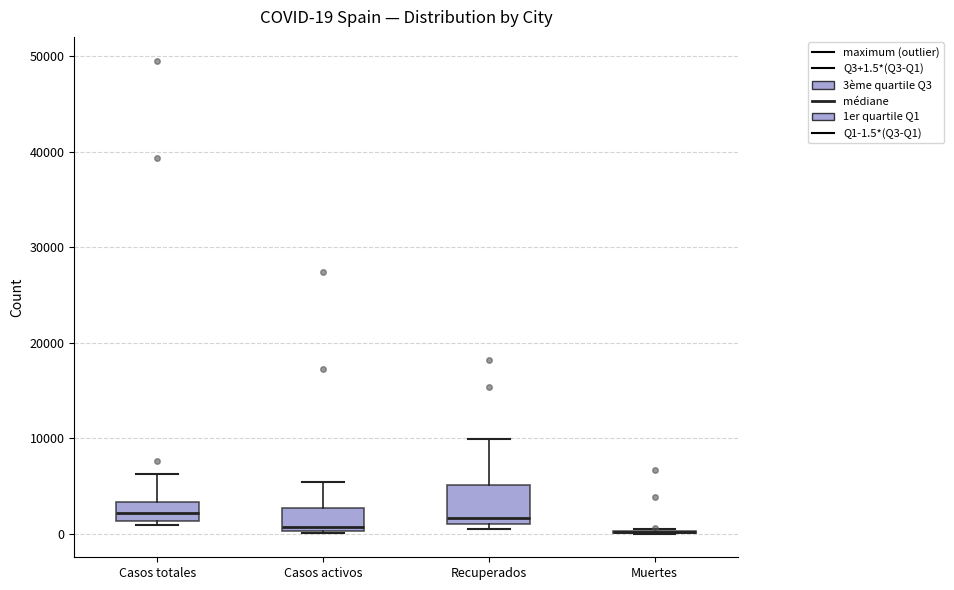

Which box is the tallest, from its lower edge to its upper edge?

Recuperados